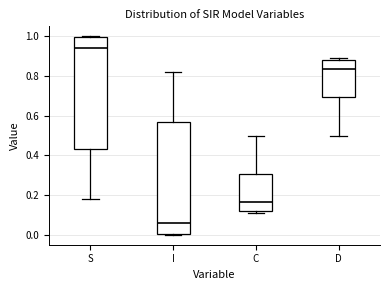

Reading left to right, transcribe this box plot: for each box, give where its median line is, the range the box spans, and where its two whiskers end, as read against the y-axis. The values are not printed on the chart, so give them approximately, as read against the axis.

S: median 0.94, box 0.44 to 1.00, whiskers 0.18 to 1.00
I: median 0.06, box 0.00 to 0.56, whiskers 0.00 to 0.82
C: median 0.16, box 0.12 to 0.30, whiskers 0.12 (just below the box's lower edge) to 0.50
D: median 0.84, box 0.70 to 0.88, whiskers 0.50 to 0.88 (just above the box's upper edge)